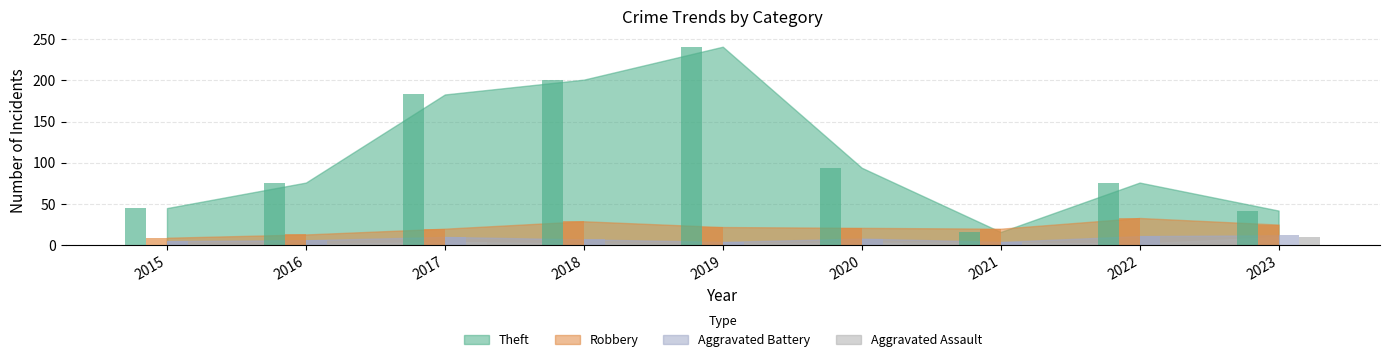

At which category is the sum across all series the highest?

2019